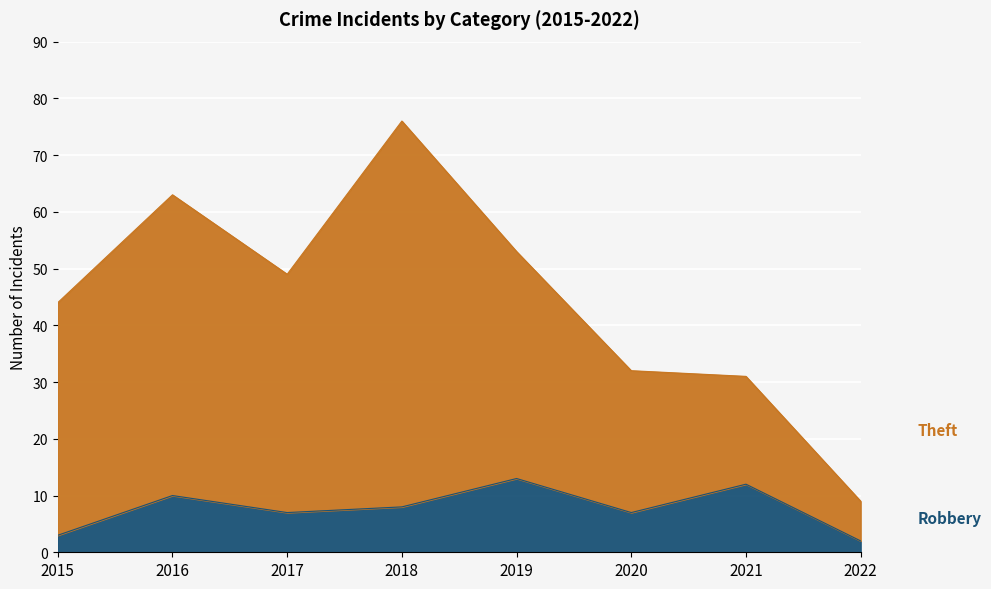

Which series has the largest range (max minus min)?

Theft